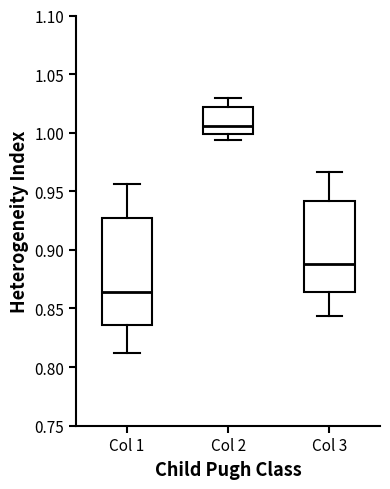

Reading left to right, read every box against the y-axis: the position of its median line, the range the box covers, and the ends of its whiskers. The values are not printed on the chart, so give them approximately, as read against the axis.

Col 1: median 0.865, box 0.835 to 0.925, whiskers 0.810 to 0.955
Col 2: median 1.005, box 1.000 to 1.020, whiskers 0.995 to 1.030
Col 3: median 0.890, box 0.865 to 0.940, whiskers 0.845 to 0.965